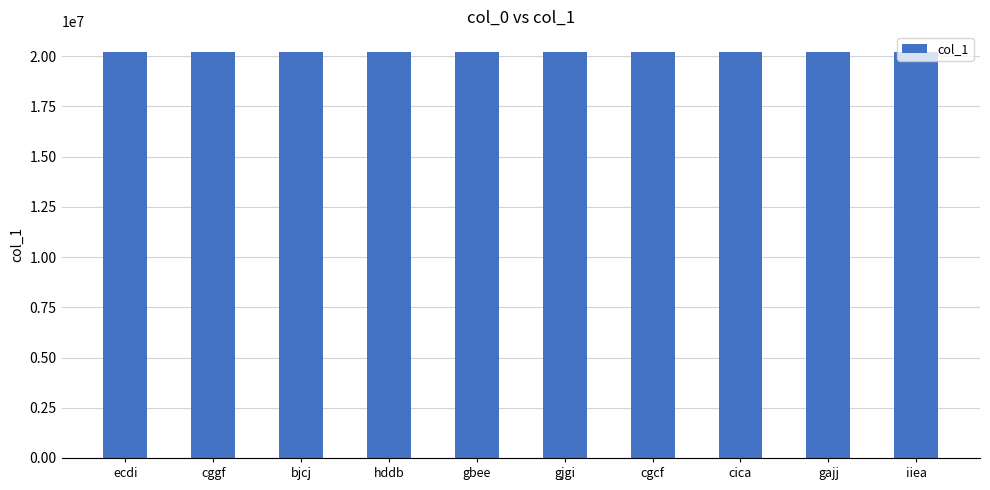

Are the bars horizontal?

No